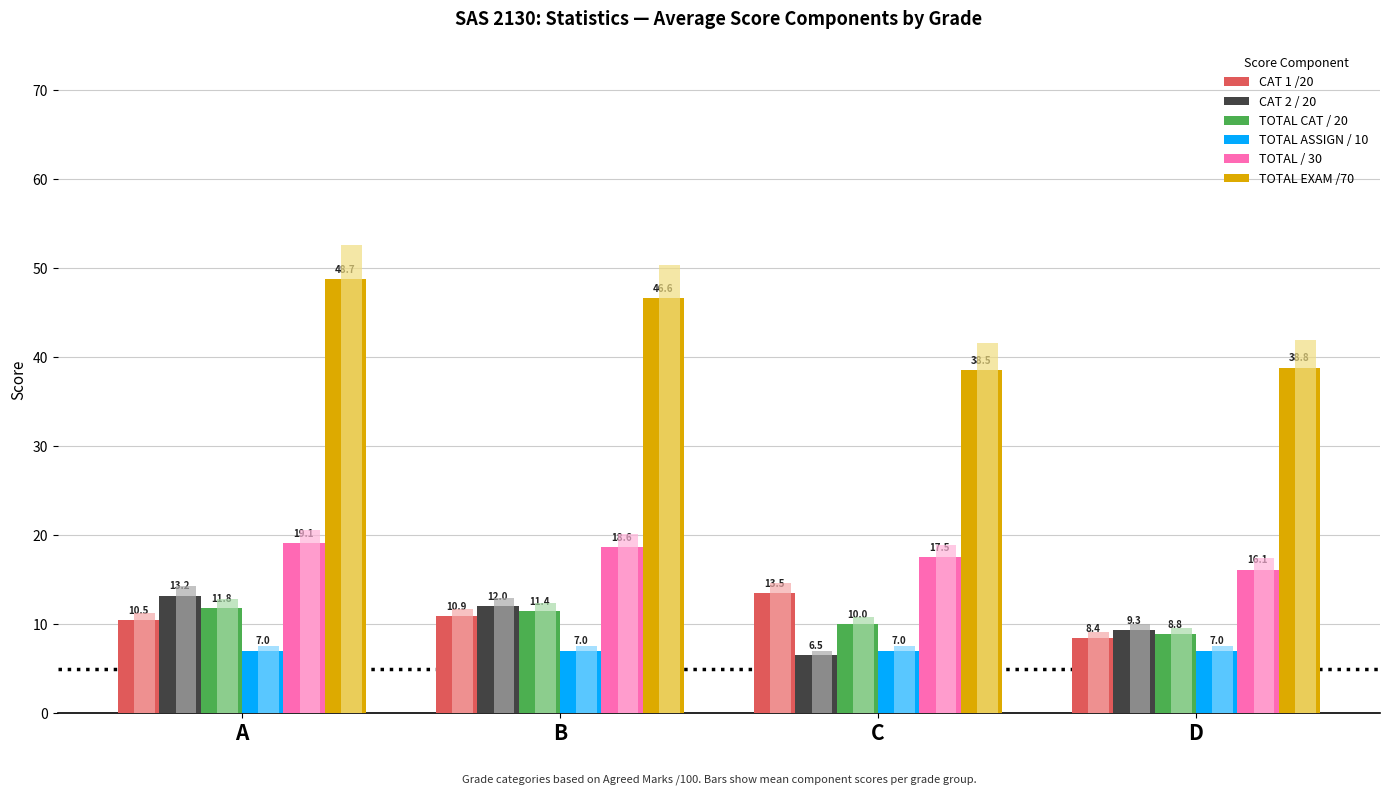

The value of TOTAL EXAM /70 at A is 48.7. True or false?

True